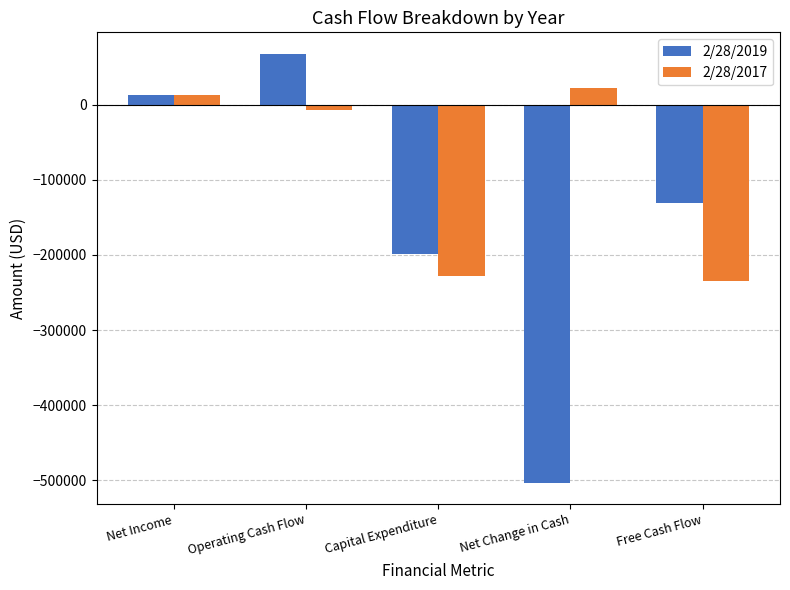

True or false: 2/28/2019 has a value of -503007 at Net Change in Cash.

True